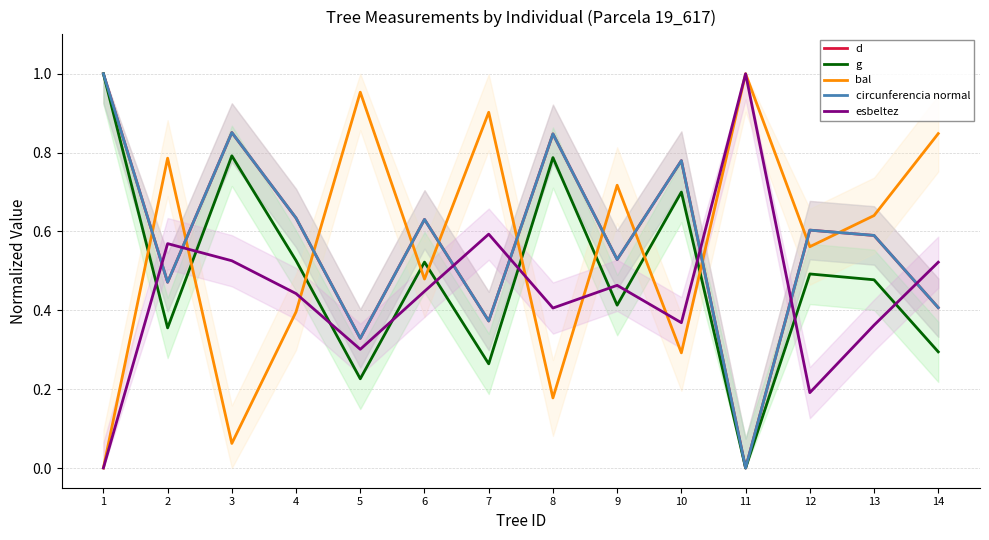

The circunferencia normal series shows 0.3 at 13. True or false?

False